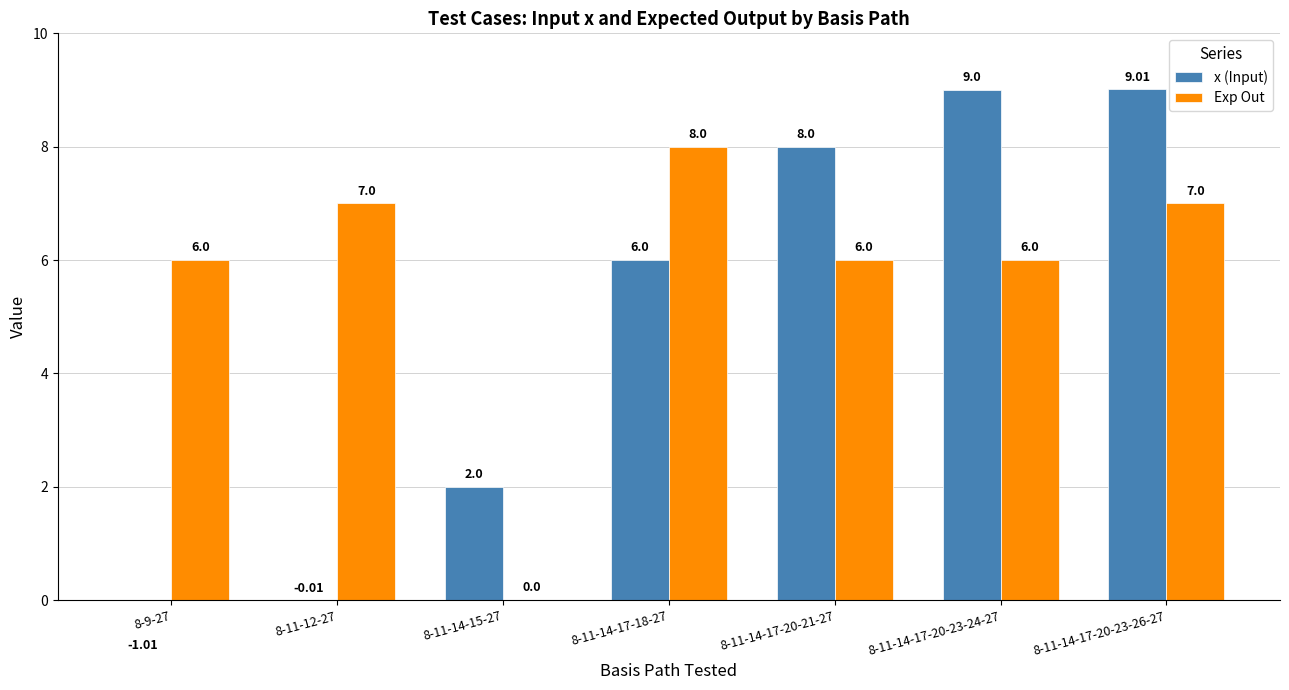

Which label corresponds to the smallest value in the chart?

8-9-27